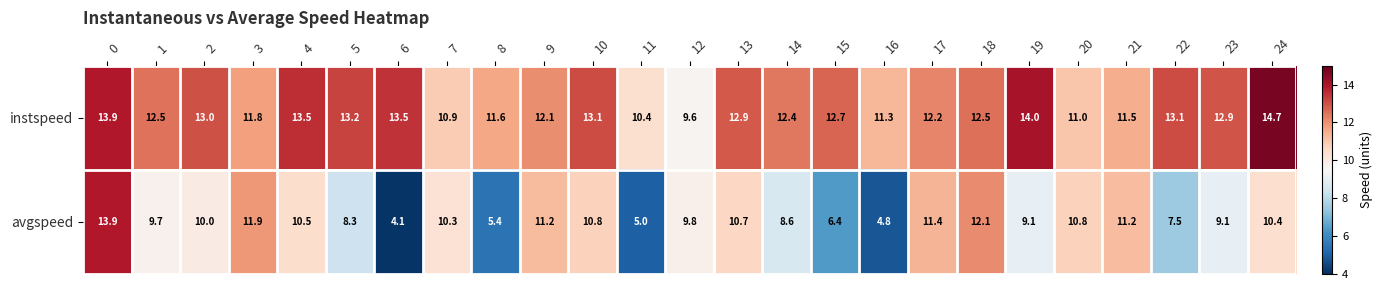

At which category does the chart reach its minimum across all series?

6